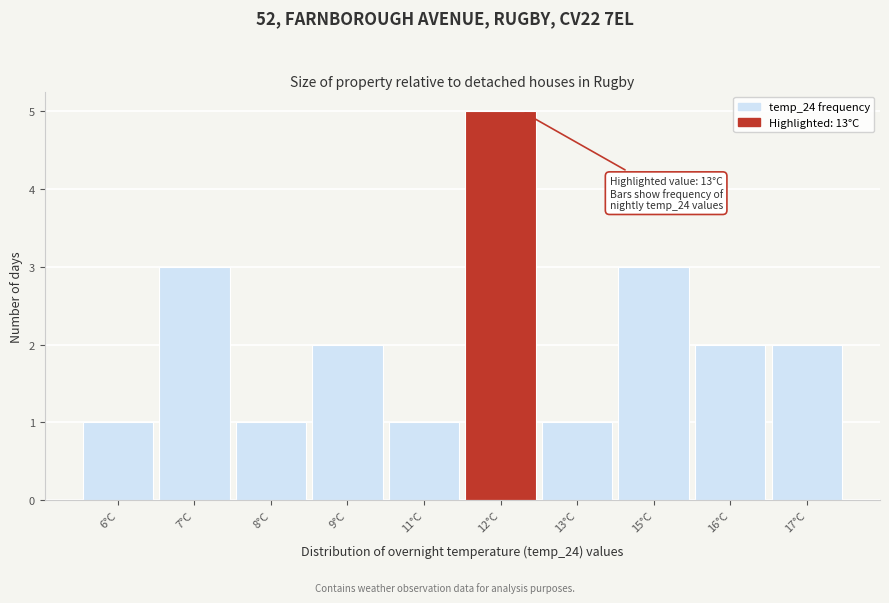

Reading left to right, extract all data points from this chart.

1	3	1	2	1	5	1	3	2	2